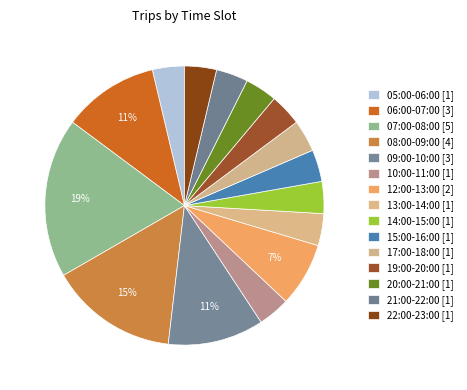

Is 07:00-08:00 the majority of the pie?

No